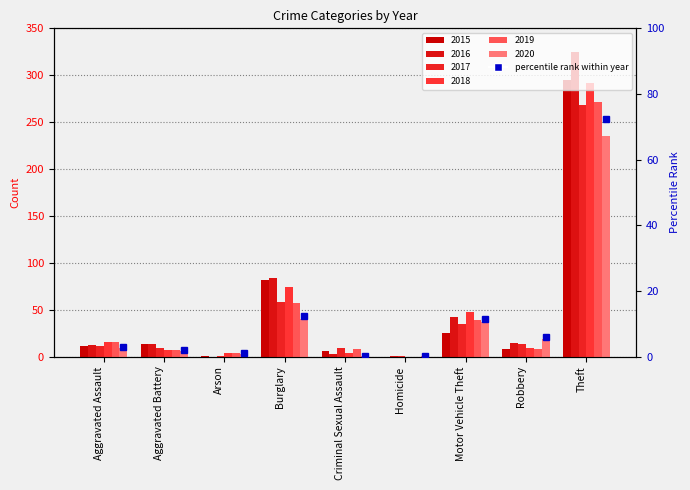

What is the total value across all series at Criminal Sexual Assault?

31